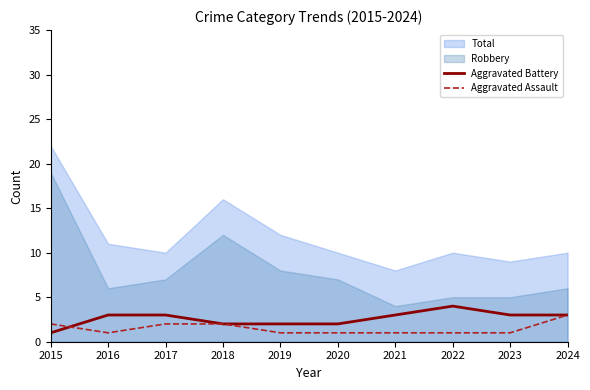

How many Aggravated Battery values are between 2 and 3?

8